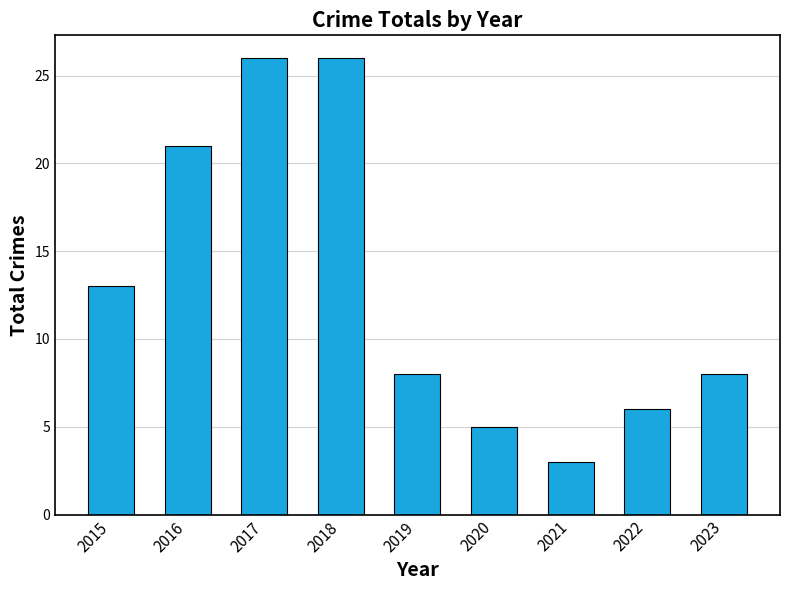

Are the bars grouped side by side (vs. stacked)?

No